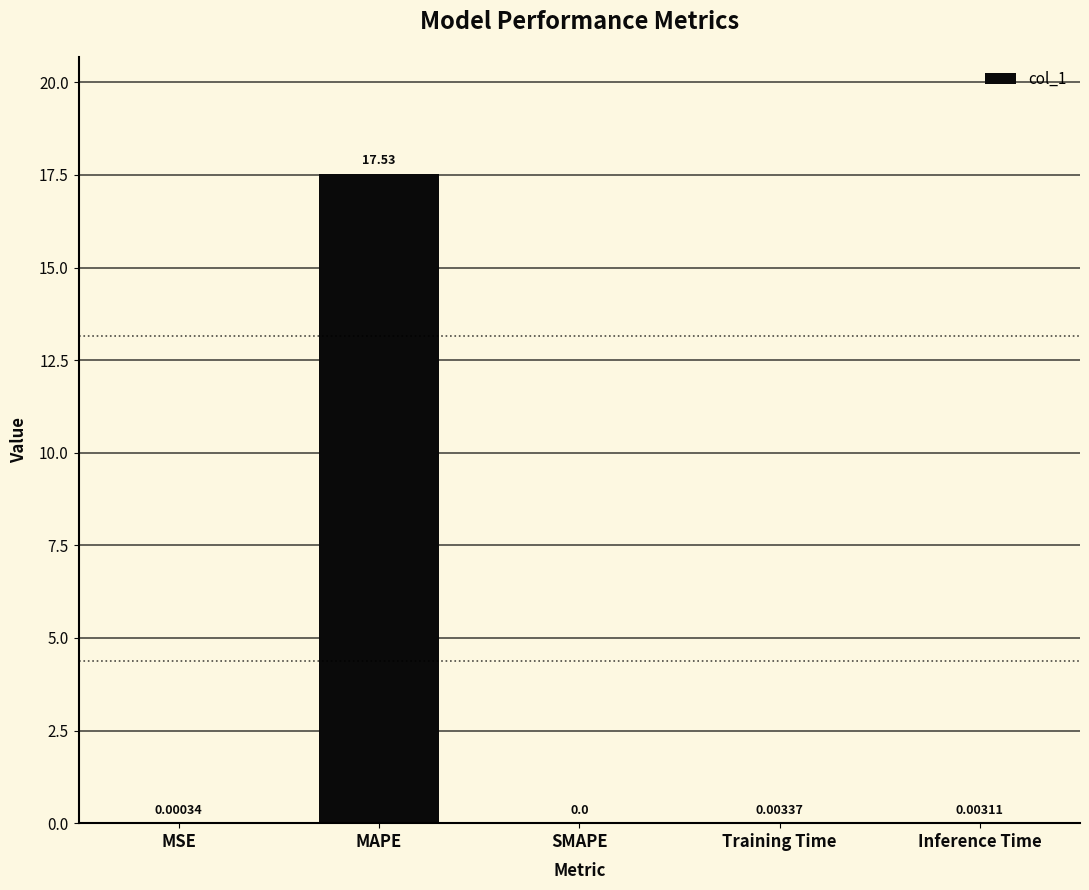

Which label corresponds to the largest value in the chart?

MAPE